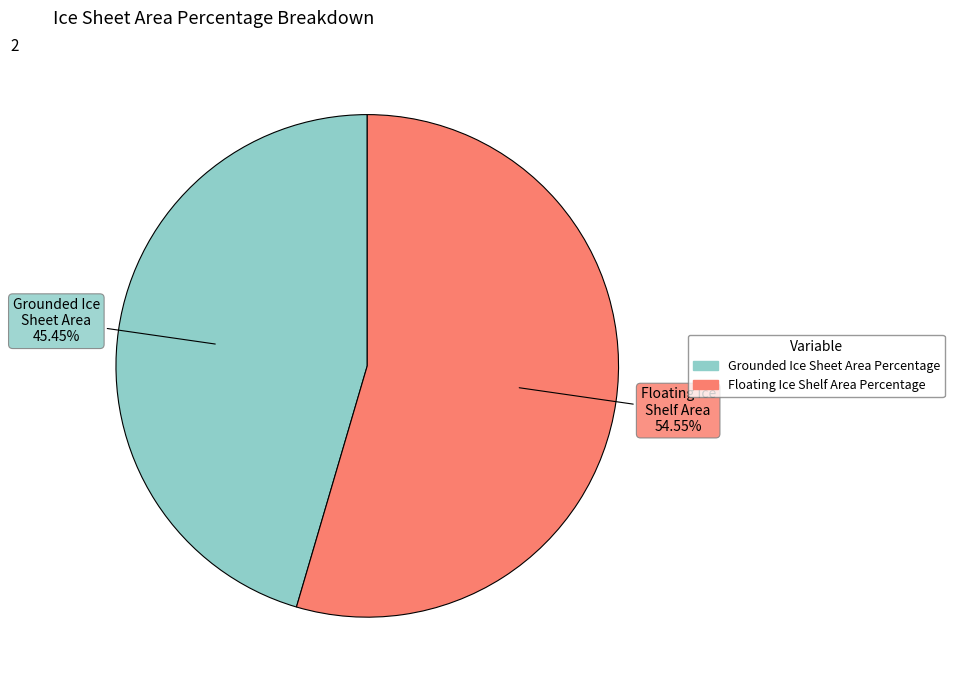

Is there any slice that represents more than half of the pie?

Yes